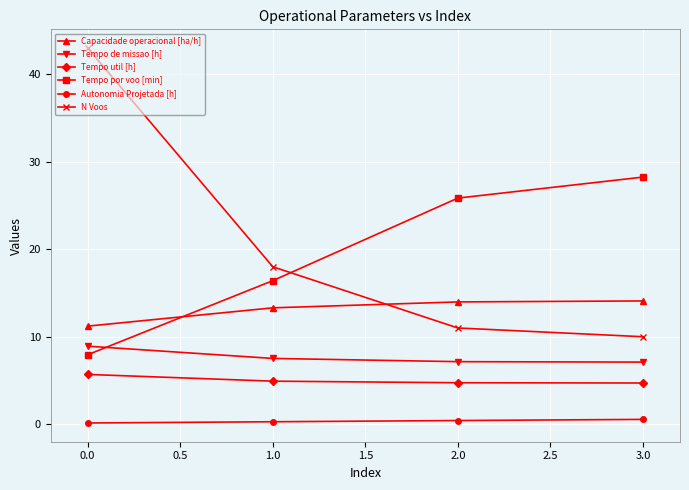

Between 0.0 and 2.0, which series saw the biggest shift?

N Voos